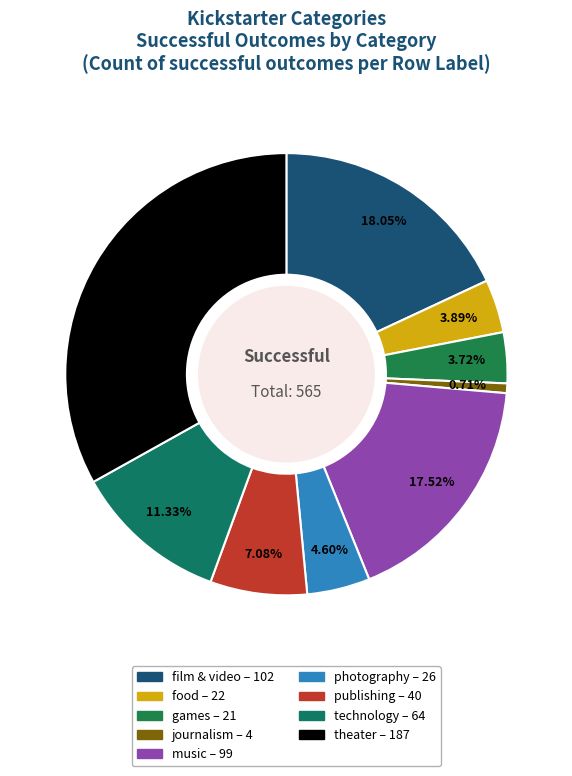

Between food and music, which is larger?

music